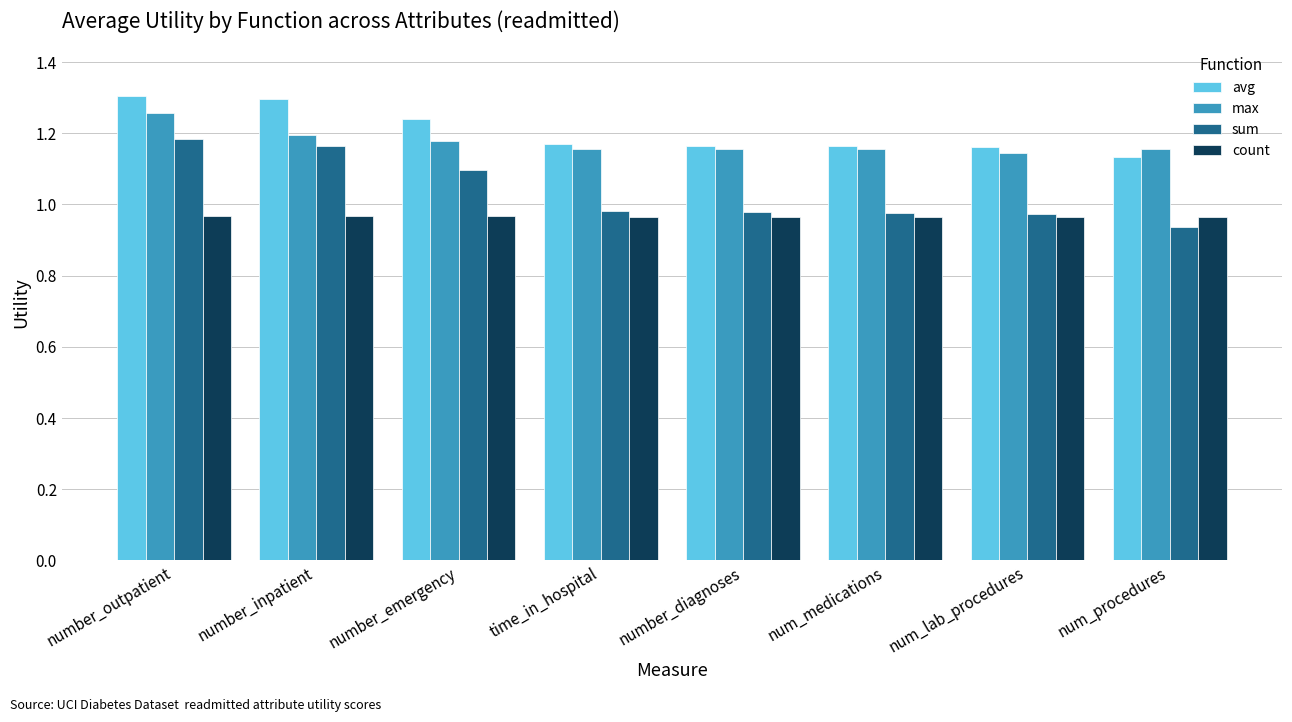

What is the difference between the highest and lowest values at number_inpatient?

0.3